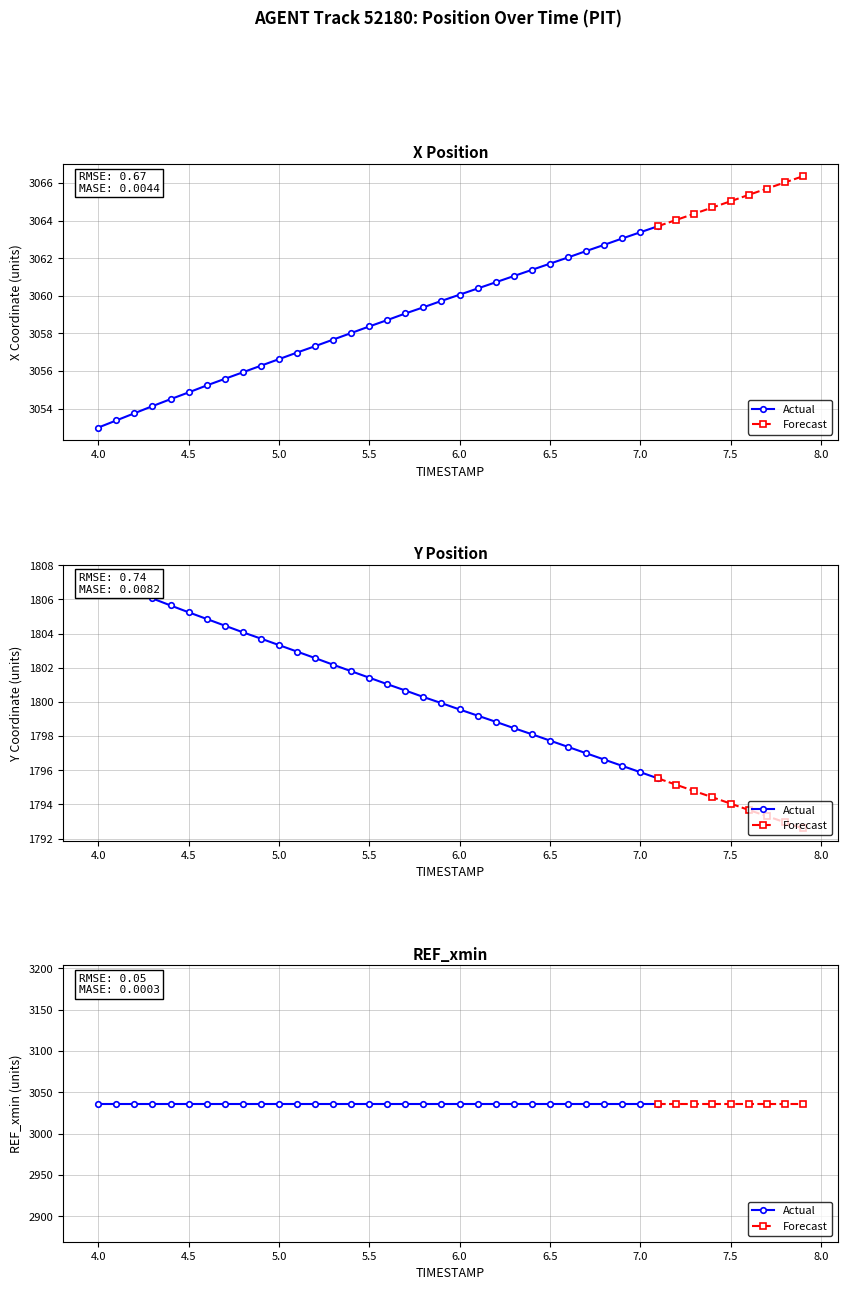

Is the value of Y at 4.6 greater than the value of X at 4.9?

No